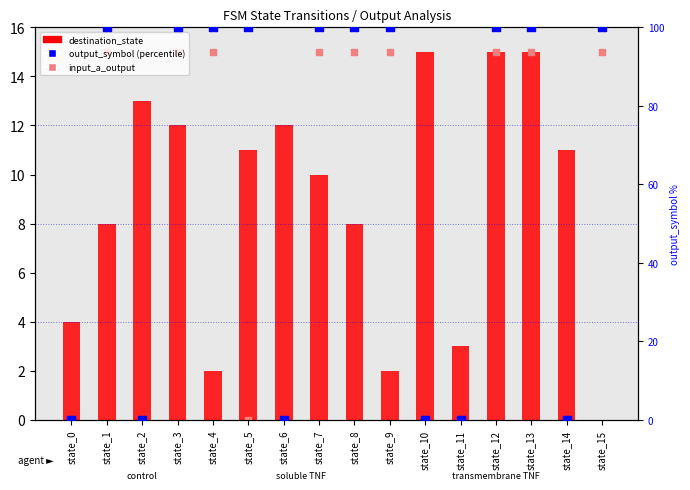

Which series has the largest total across all categories?

output_symbol (percentile)